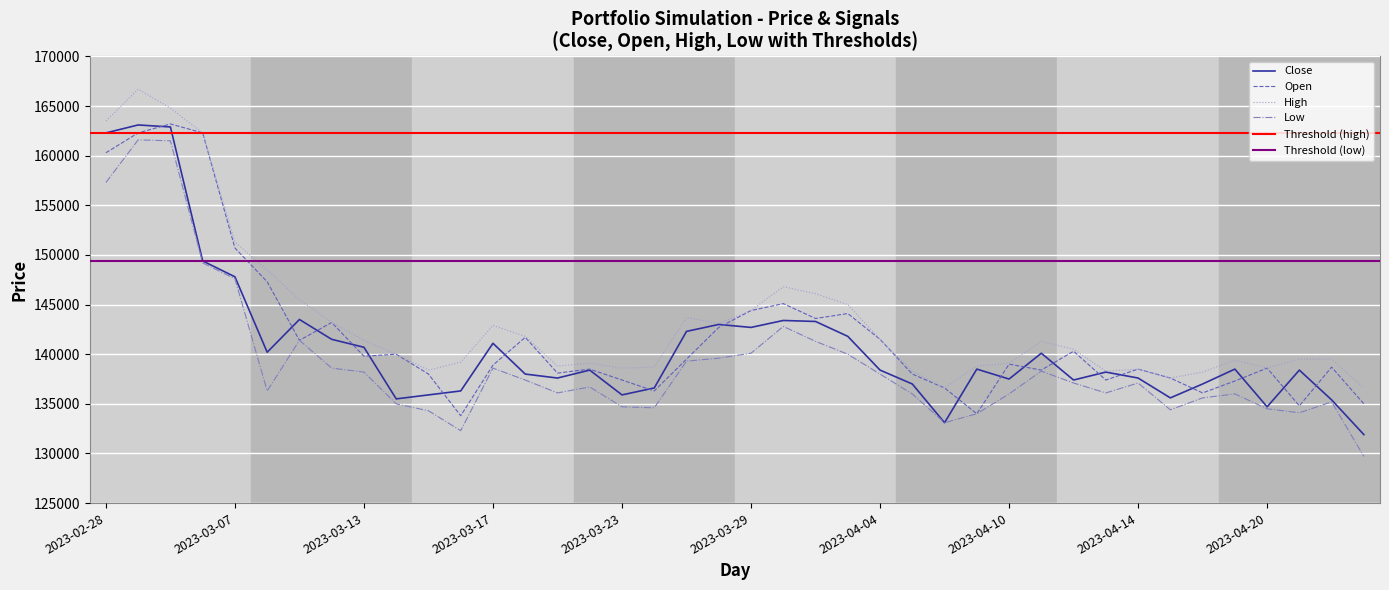

Where is the first local minimum for Low?

2023-03-08